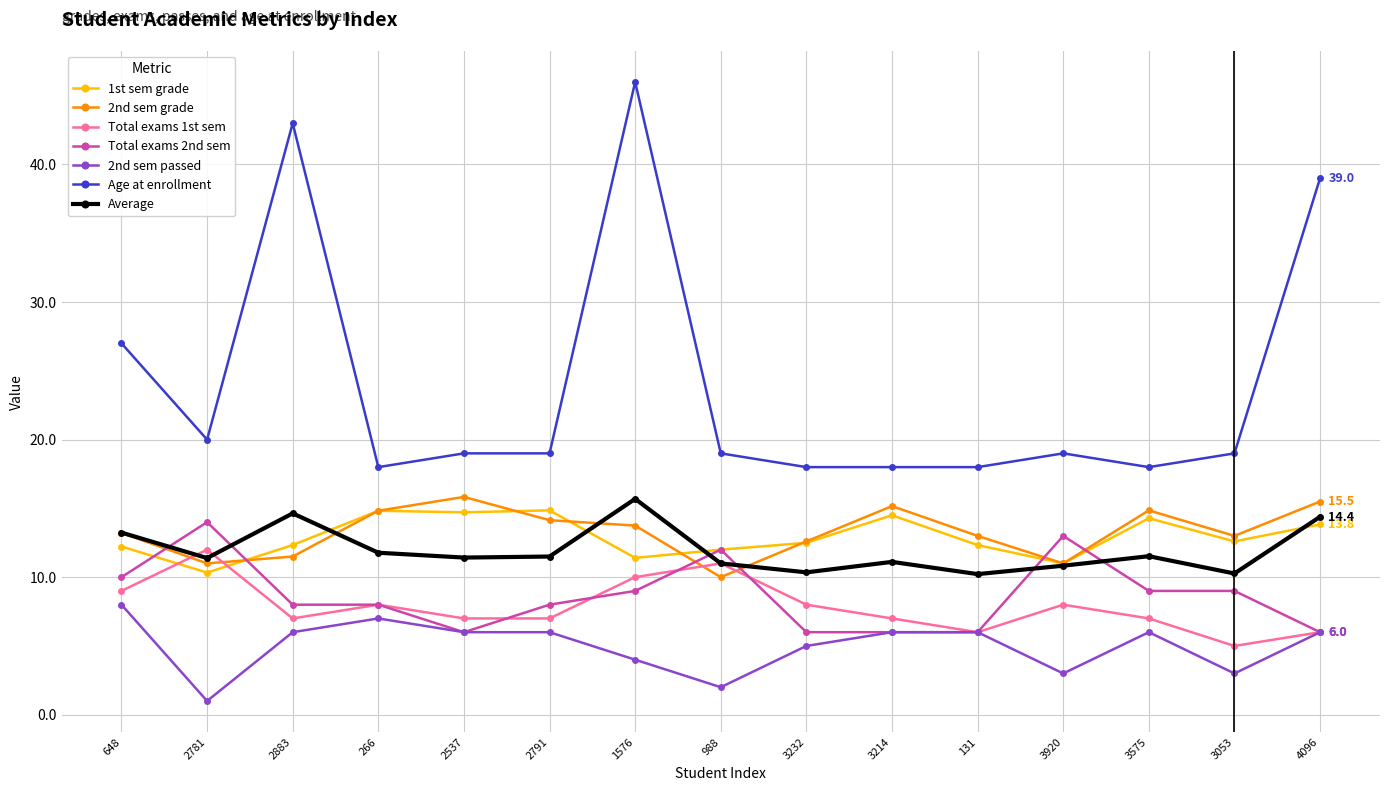

Which series has the largest range (max minus min)?

Age at enrollment